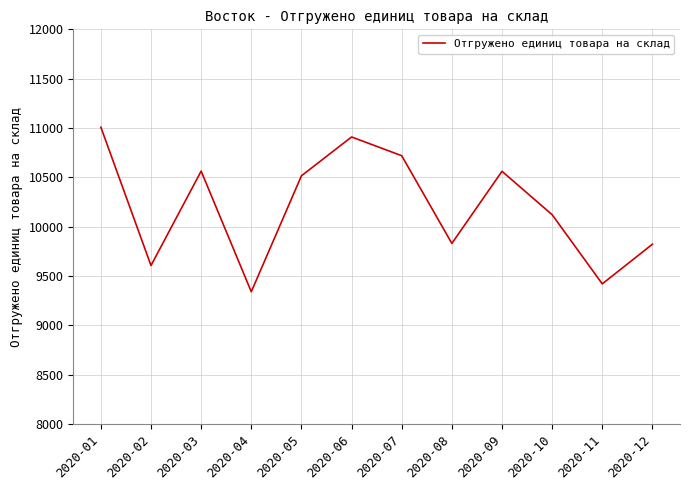

Which category has the highest value across all series?

2020-01